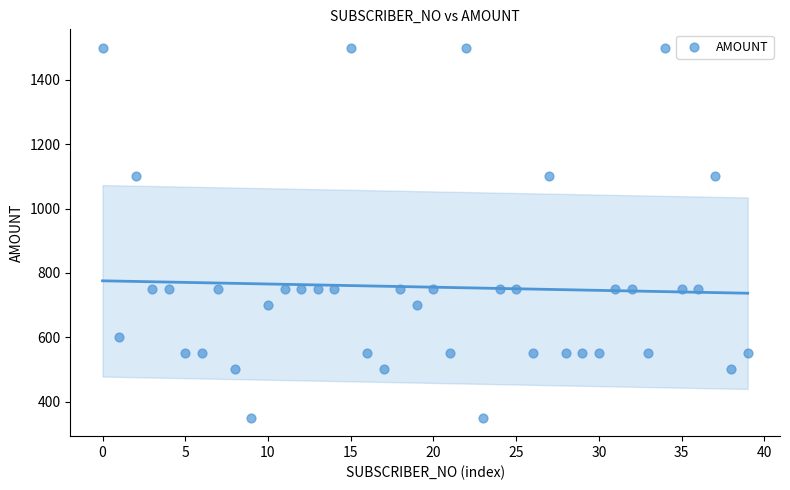

What is the range of Y values (max minus min)?

1150